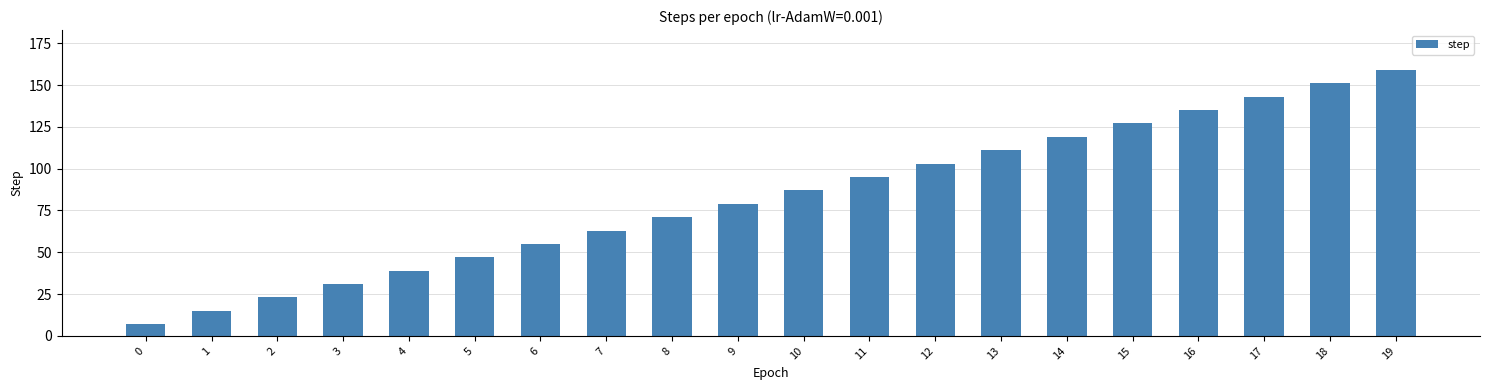

Reading left to right, transcribe all the data shown in this chart.

0=7	1=15	2=23	3=31	4=39	5=47	6=55	7=63	8=71	9=79	10=87	11=95	12=103	13=111	14=119	15=127	16=135	17=143	18=151	19=159